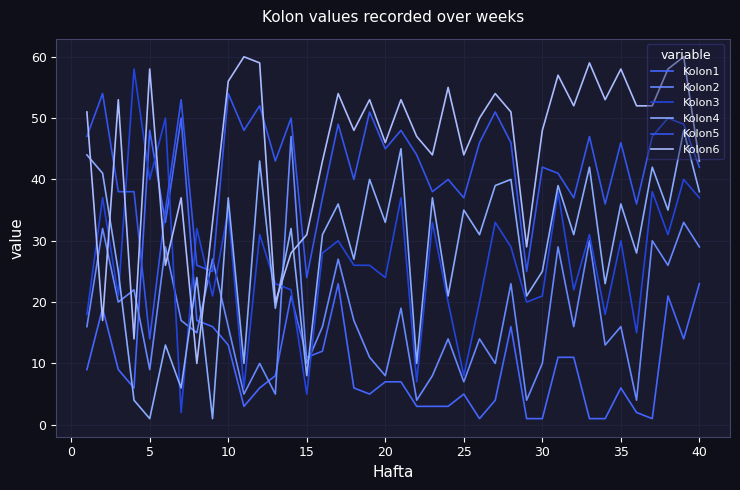

Rank the series by their maximum value, from highest to lowest.

Kolon6, Kolon3, Kolon5, Kolon1, Kolon4, Kolon2